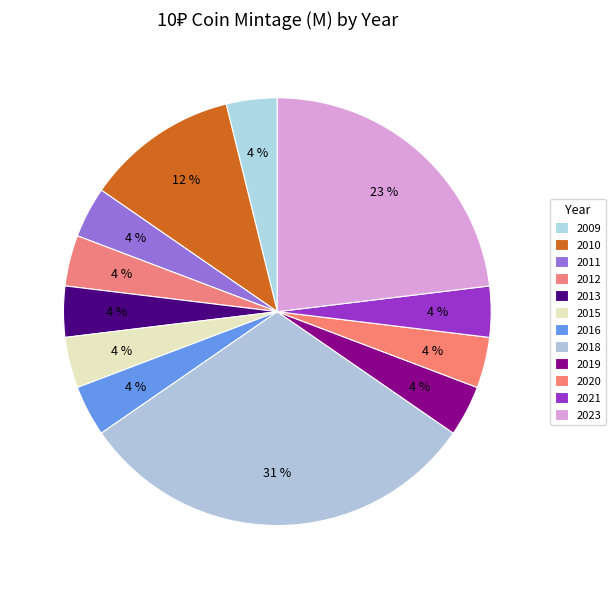

The 2023 slice represents 23% of the pie. True or false?

True